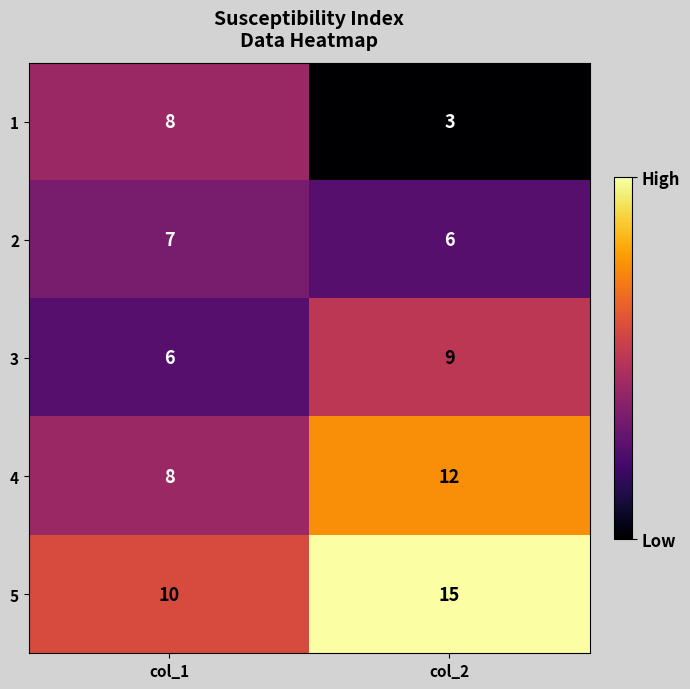

What is the difference between the 1 values at col_2 and col_1?

5